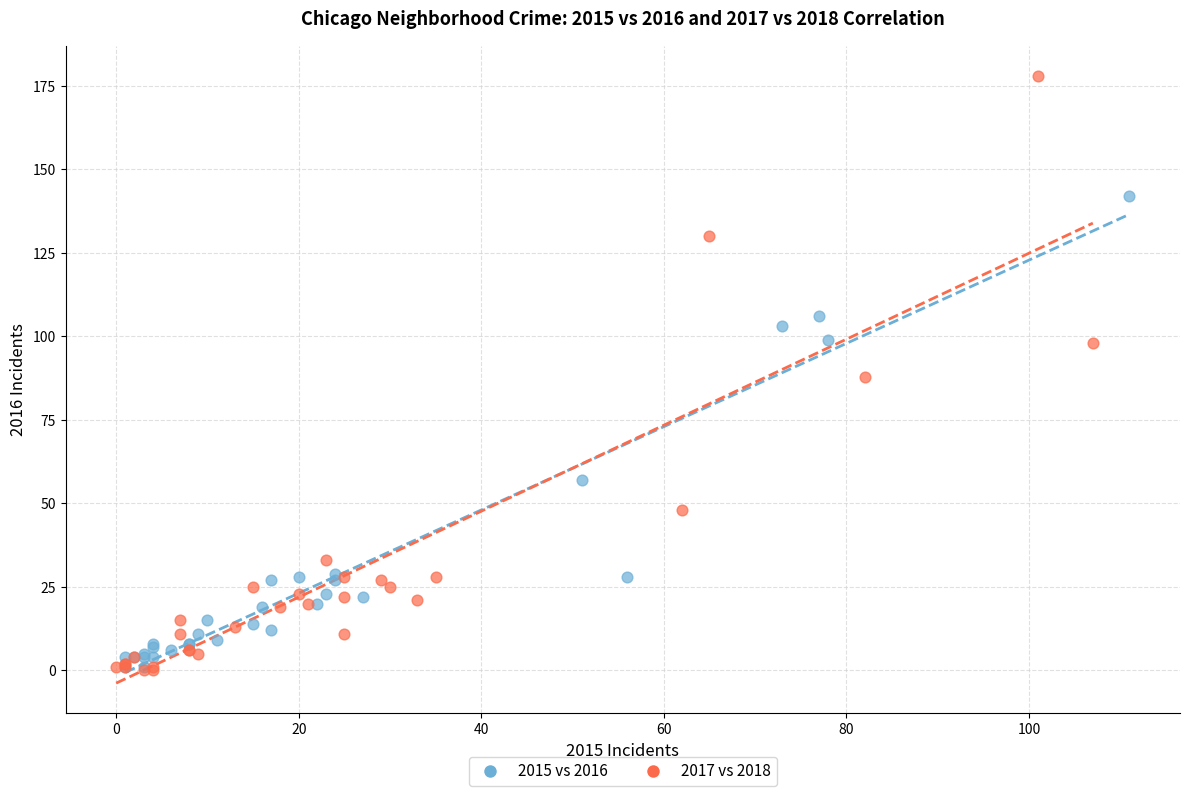

Which series has the largest Y range (max minus min)?

2017 vs 2018